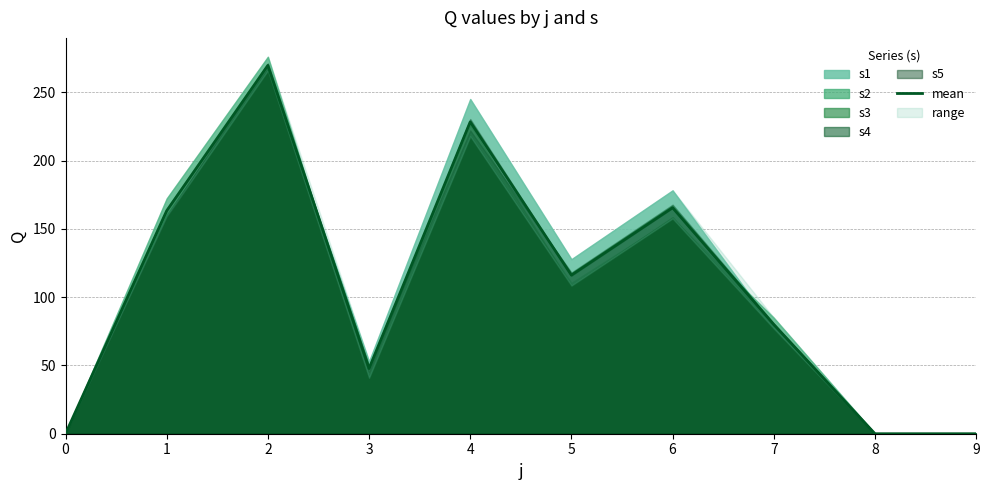

Is it true that mean equals 176.4 at 8?

False